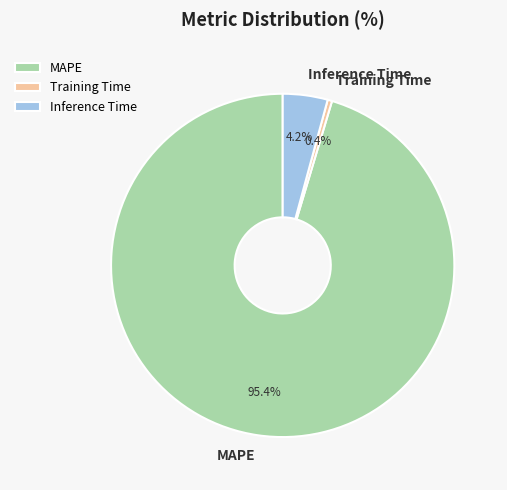

Rank the categories by value from lowest to highest.

Training Time, Inference Time, MAPE